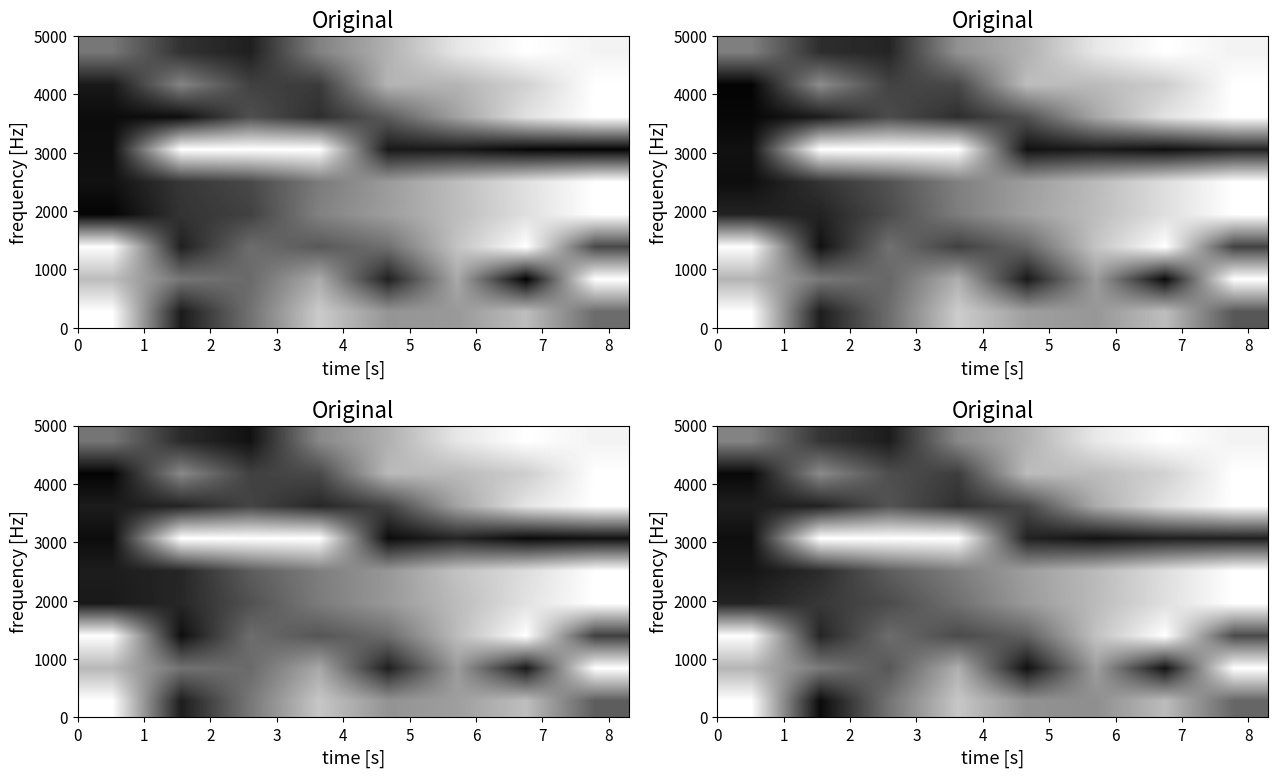

Reading left to right, what are all the values shown in this chart?

row_0: 0=0.5	1=0.2	2=0.1	3=0.5	4=0.7	5=0.9	6=1.0	7=1.0
row_1: 0=0.0	1=0.5	2=0.3	3=0.2	4=0.7	5=0.7	6=0.8	7=1.0
row_2: 0=0.1	1=0.1	2=0.3	3=0.2	4=0.3	5=0.7	6=0.9	7=1.0
row_3: 0=0.1	1=1.0	2=1.0	3=1.0	4=0.1	5=0.1	6=0.1	7=0.1
row_4: 0=0.1	1=0.2	2=0.4	3=0.5	4=0.6	5=0.7	6=0.9	7=1.0
row_5: 0=0.1	1=0.2	2=0.3	3=0.4	4=0.6	5=0.7	6=0.9	7=1.0
row_6: 0=1.0	1=0.1	2=0.4	3=0.3	4=0.4	5=0.8	6=1.0	7=0.3
row_7: 0=0.7	1=0.5	2=0.3	3=0.7	4=0.1	5=0.6	6=0.1	7=1.0
row_8: 0=1.0	1=0.0	2=0.5	3=0.8	4=0.6	5=0.6	6=0.7	7=0.4